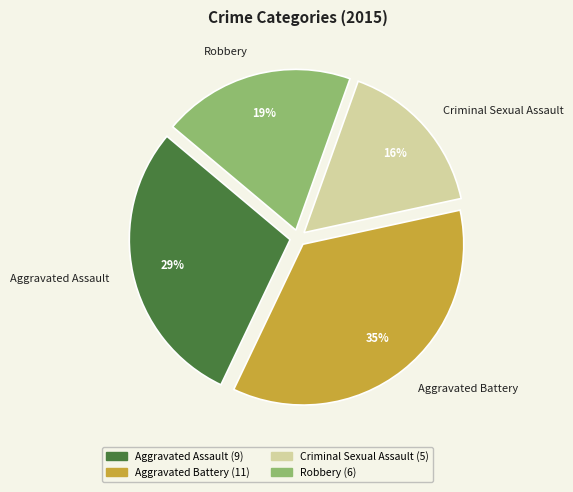

What is the smallest slice in the pie chart?

Criminal Sexual Assault